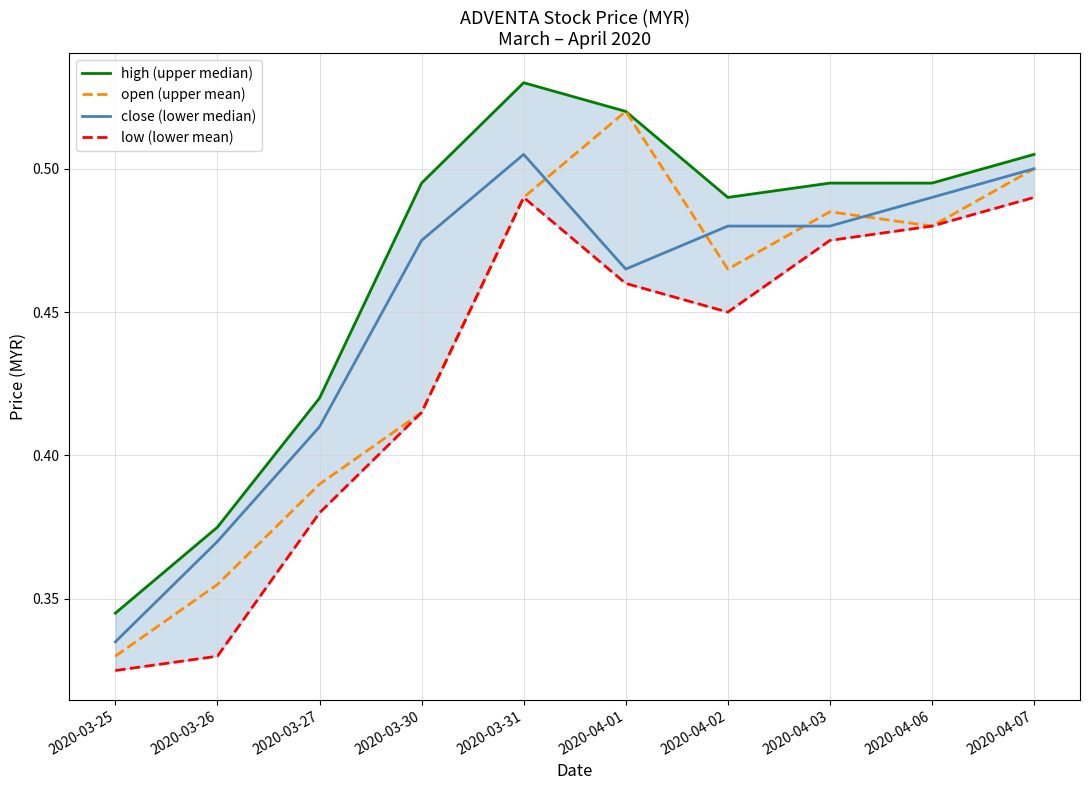

Read the high (upper median) value at 2020-04-03.

0.5